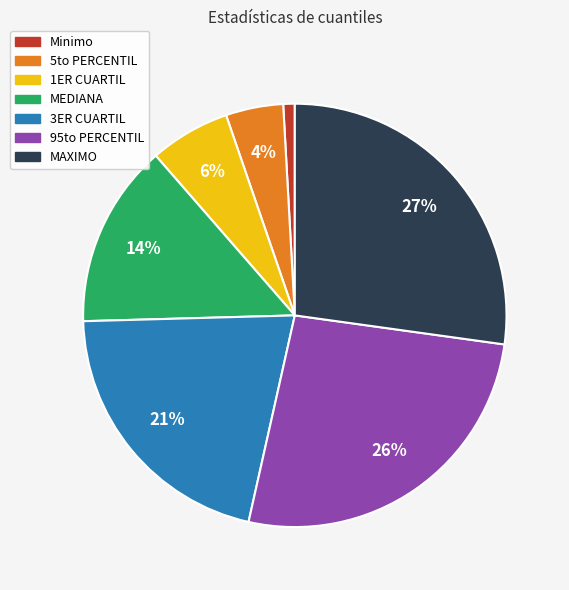

Count the number of slices in the pie.

7